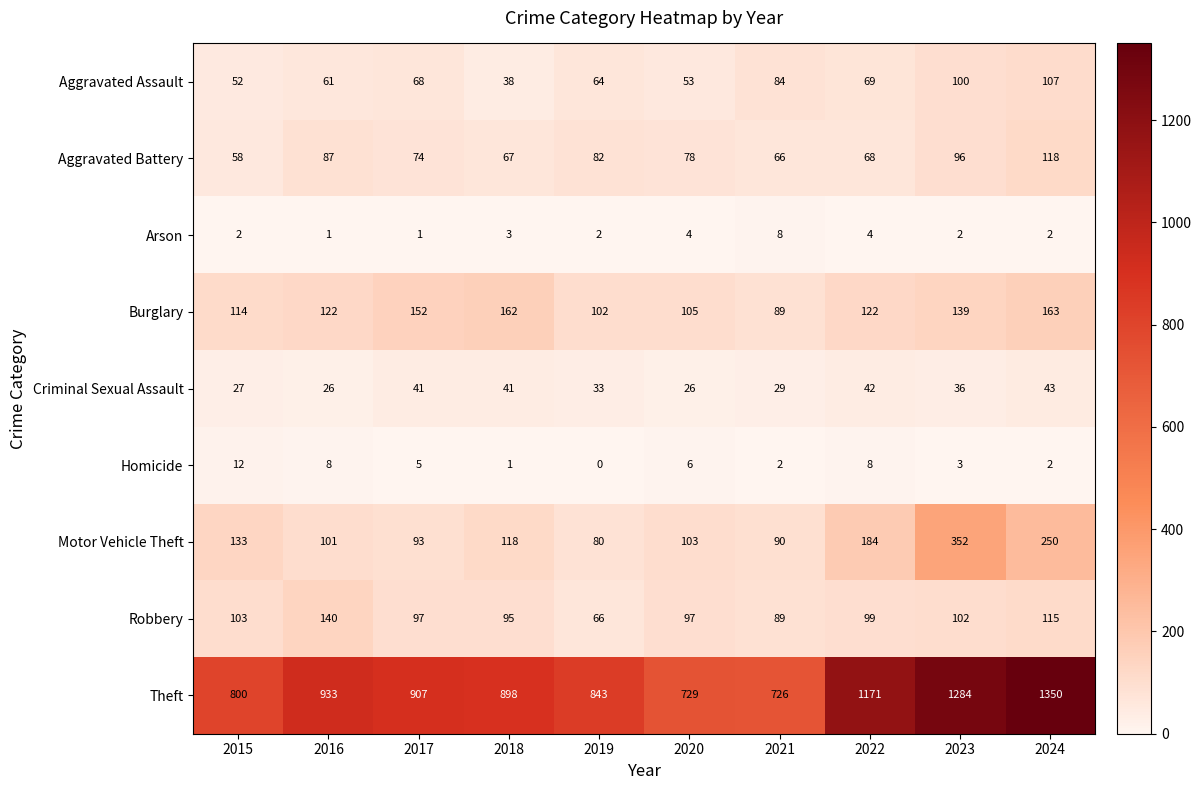

At 2018, list the series in order from smallest to largest.

Homicide, Arson, Aggravated Assault, Criminal Sexual Assault, Aggravated Battery, Robbery, Motor Vehicle Theft, Burglary, Theft